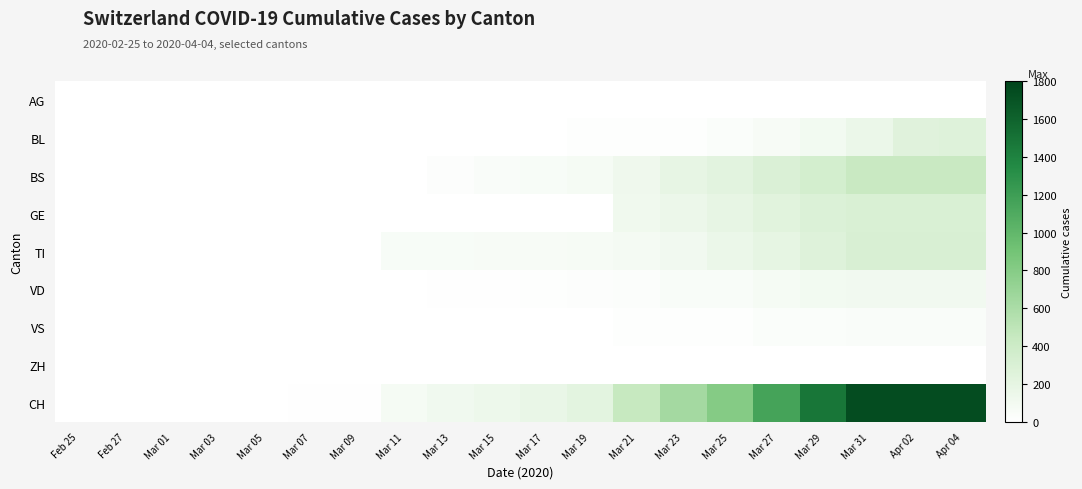

Rank the series at Mar 21 from lowest to highest value.

AG, ZH, BL, VS, VD, TI, GE, BS, CH